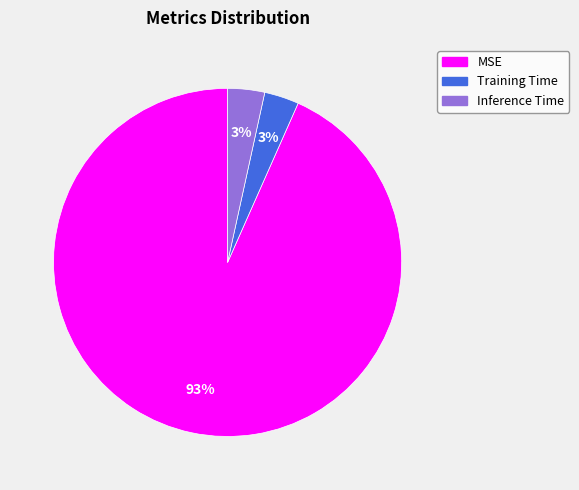

To the nearest percent, what percentage of the pie is Training Time?

3%